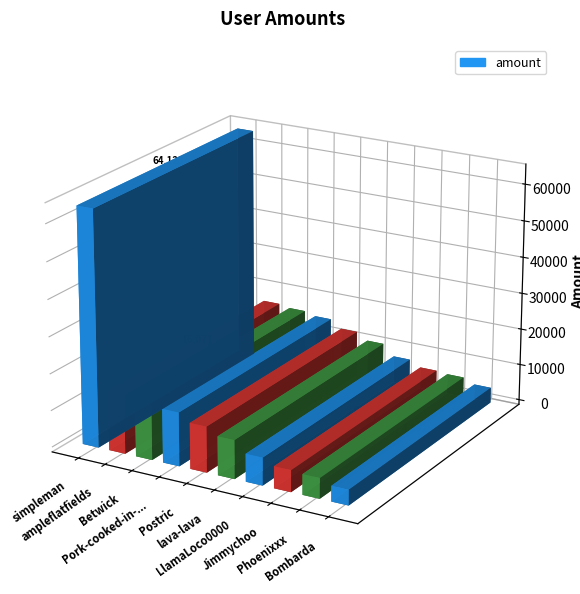

At which label is the value closest to 34157?

ampleflatfields